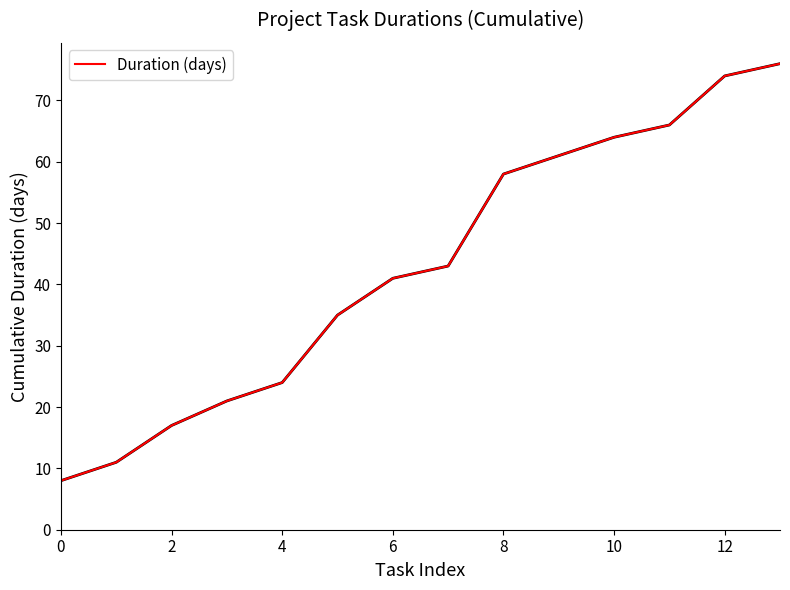

What is the greatest value displayed?

76